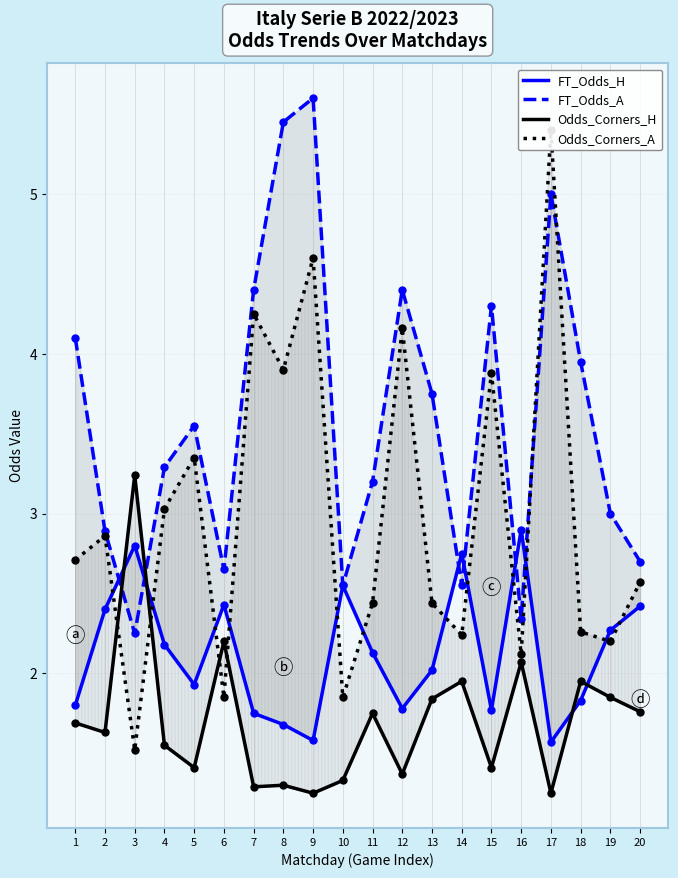

Does the chart display data point markers on the line(s)?

Yes